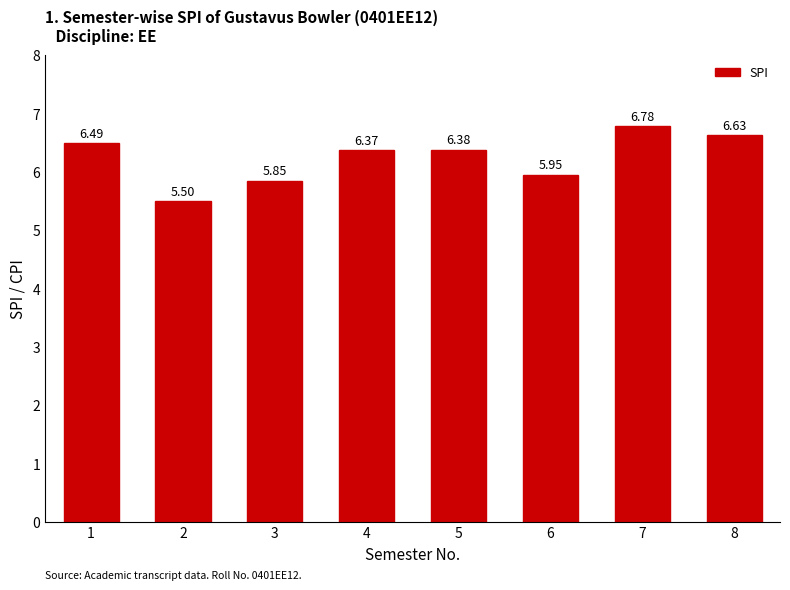

List the labels in order of value, smallest first.

2, 3, 6, 4, 5, 1, 8, 7